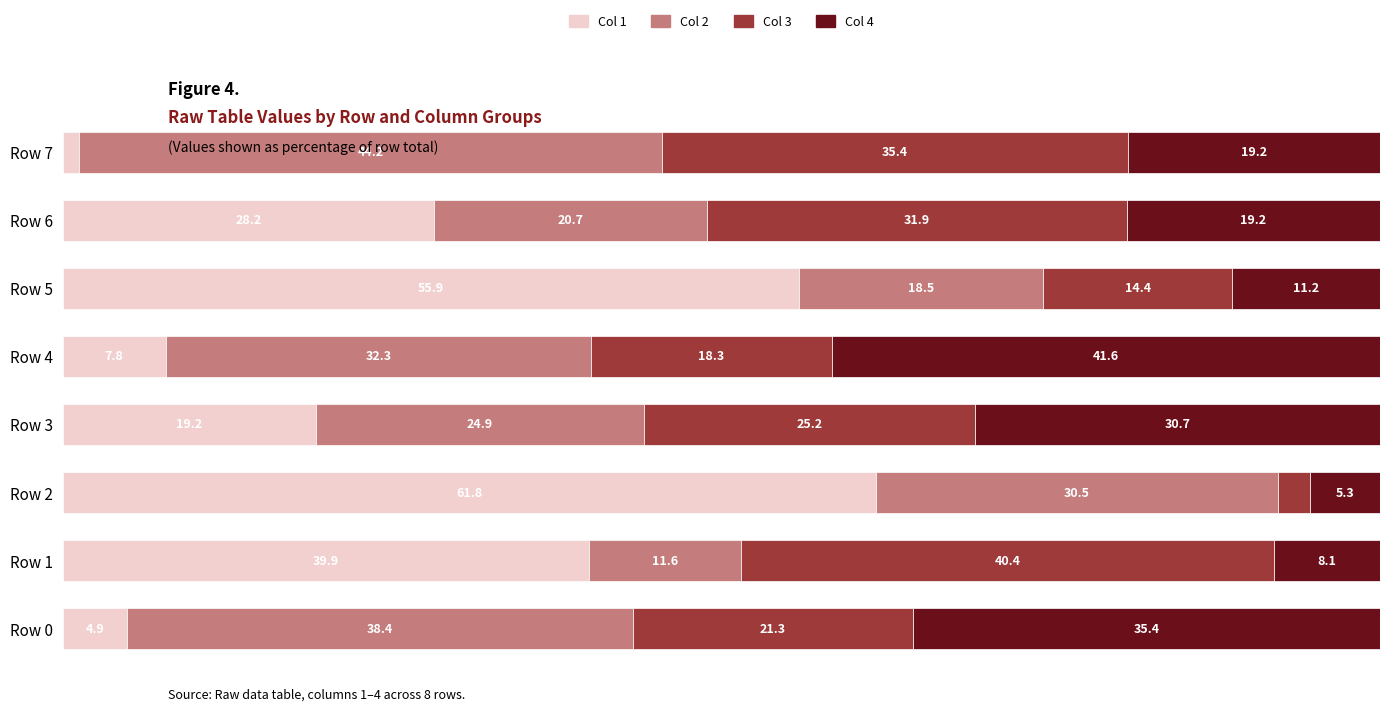

Which category has the lowest value in the Col 1 series?

Row 7